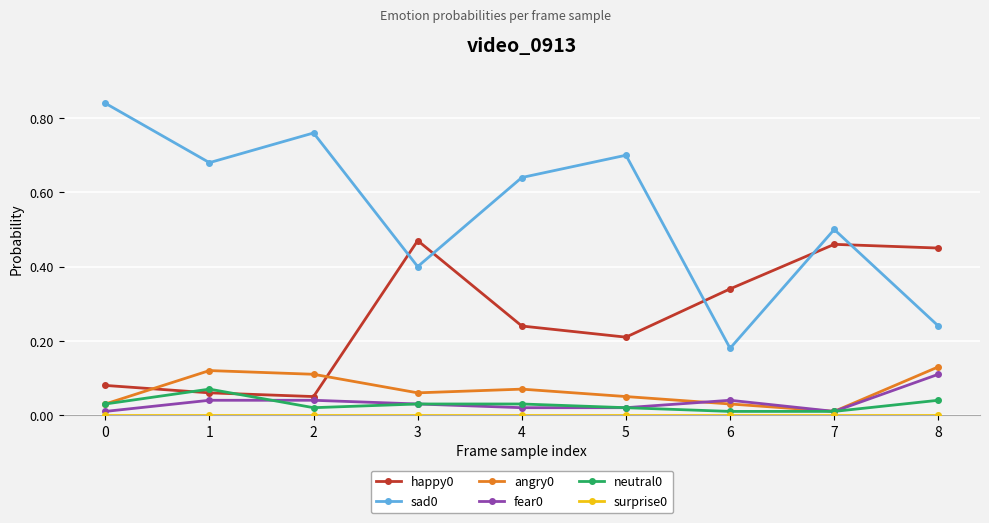

True or false: sad0 has a value of 1.0 at 1.

False